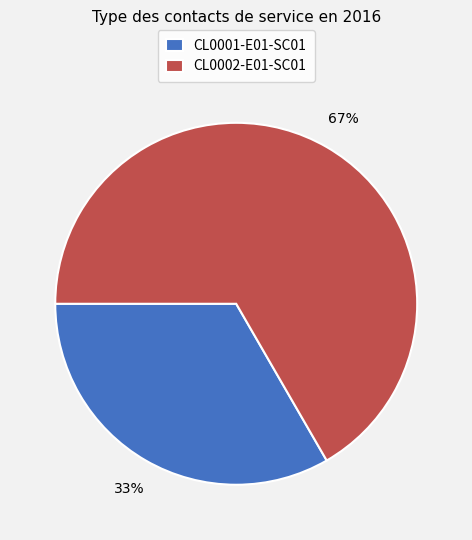

Is the sum of CL0001-E01-SC01 and CL0002-E01-SC01 greater than half?

Yes